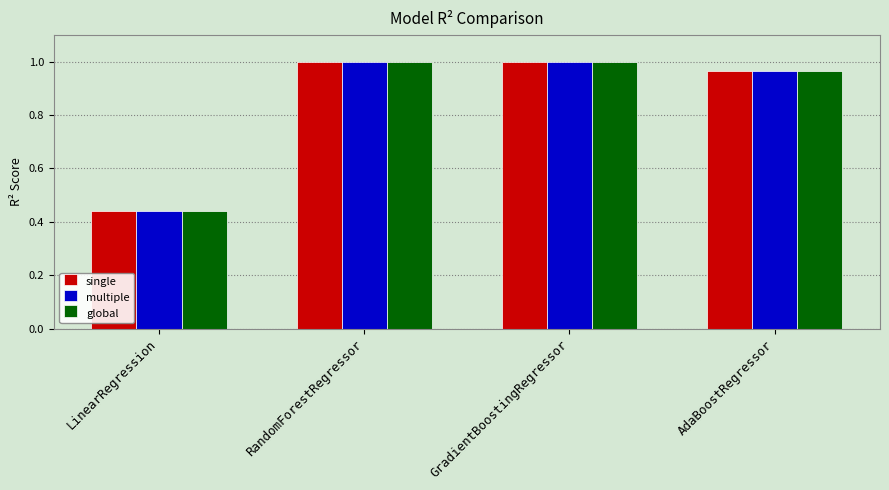

True or false: multiple has a value of 0.4 at AdaBoostRegressor.

False